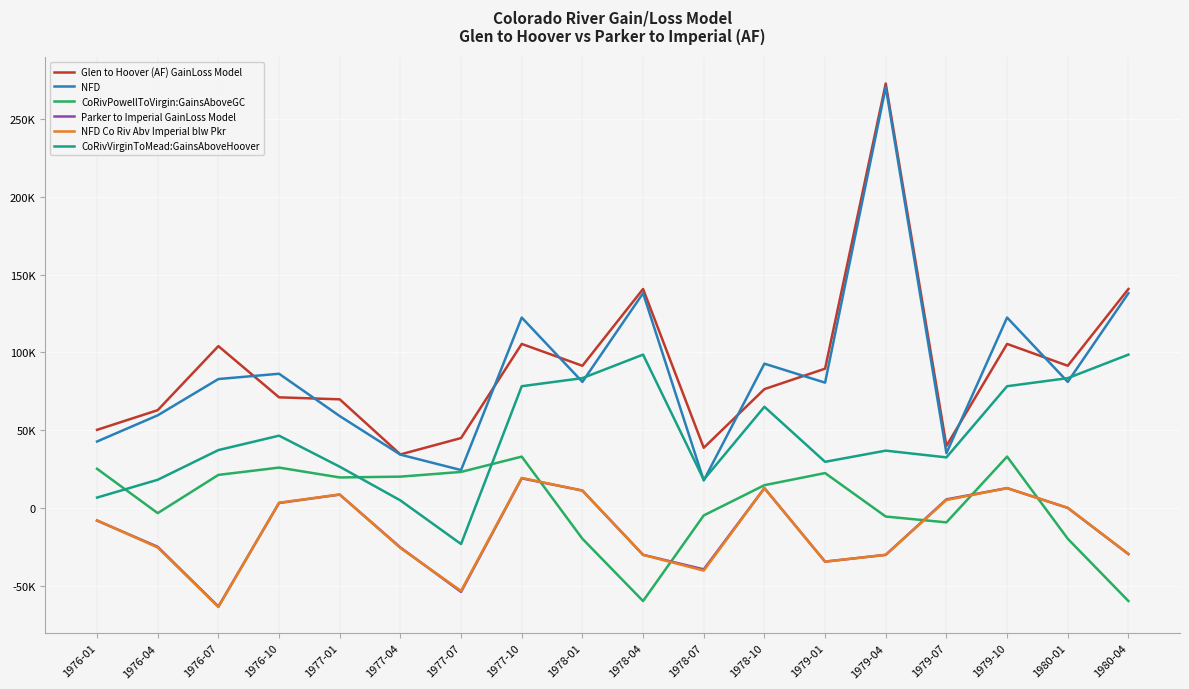

True or false: Glen to Hoover (AF) GainLoss Model has a value of 23910.6 at 1977-04.

False